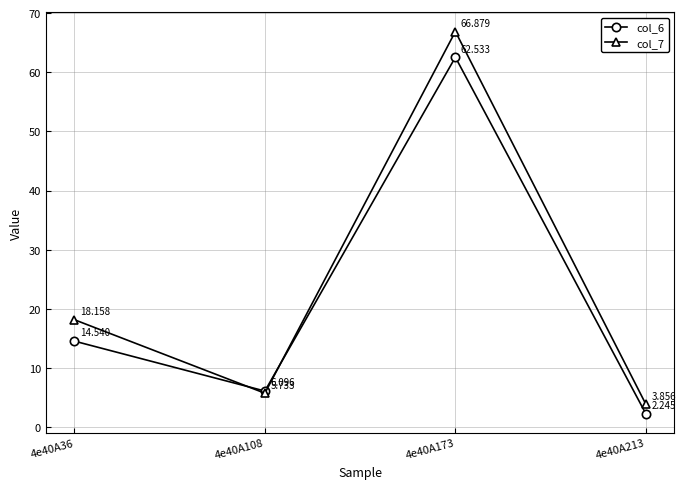

Is the value of col_7 at 4e40A213 greater than the value of col_6 at 4e40A173?

No